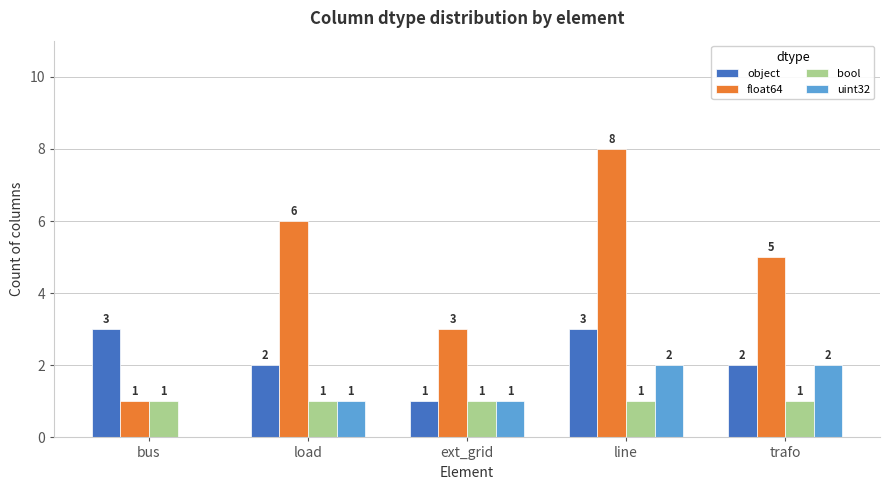

At which label does float64 first exceed 5?

load